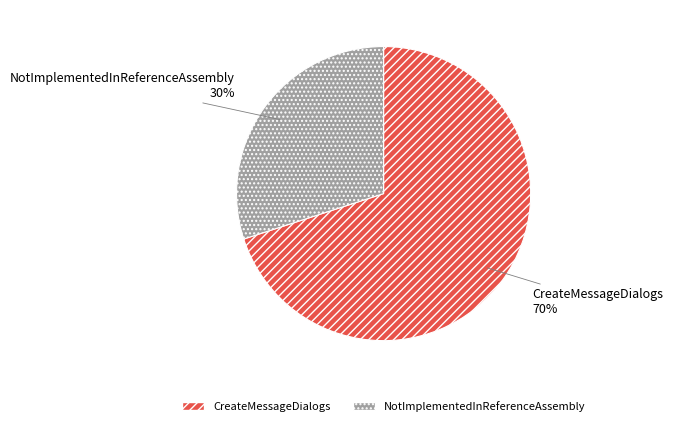

Which slice is the smallest?

NotImplementedInReferenceAssembly